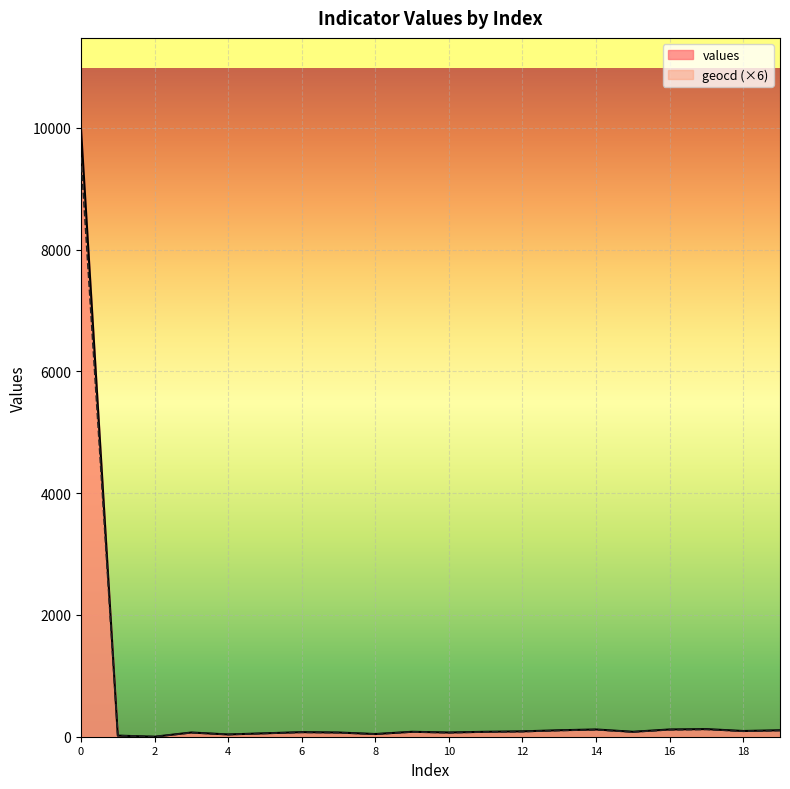

At which category does the chart reach its minimum across all series?

2